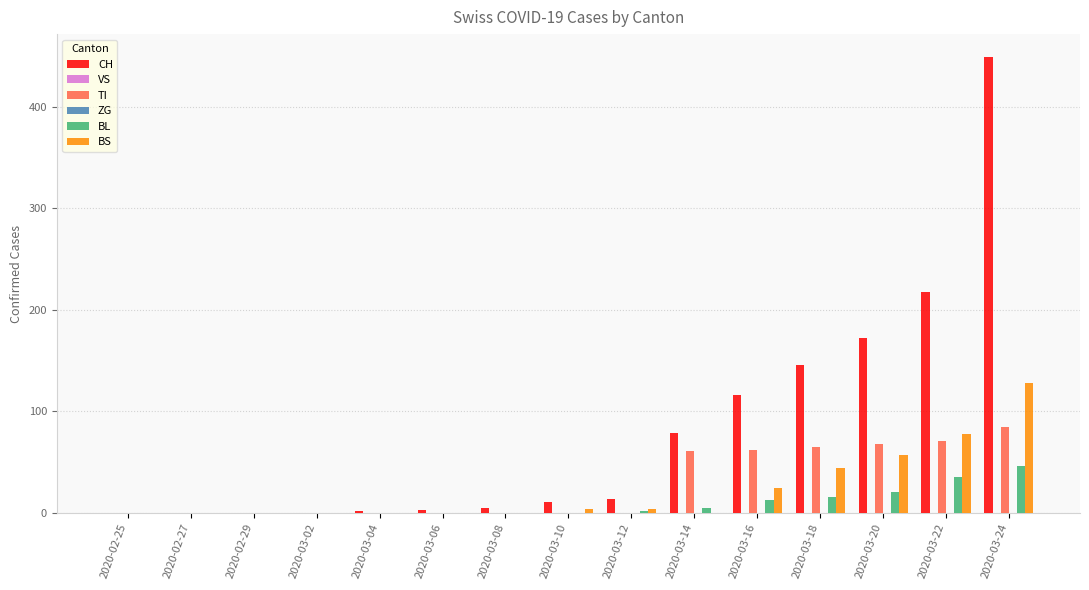

Where is VS nearest to the value 0?

2020-02-25